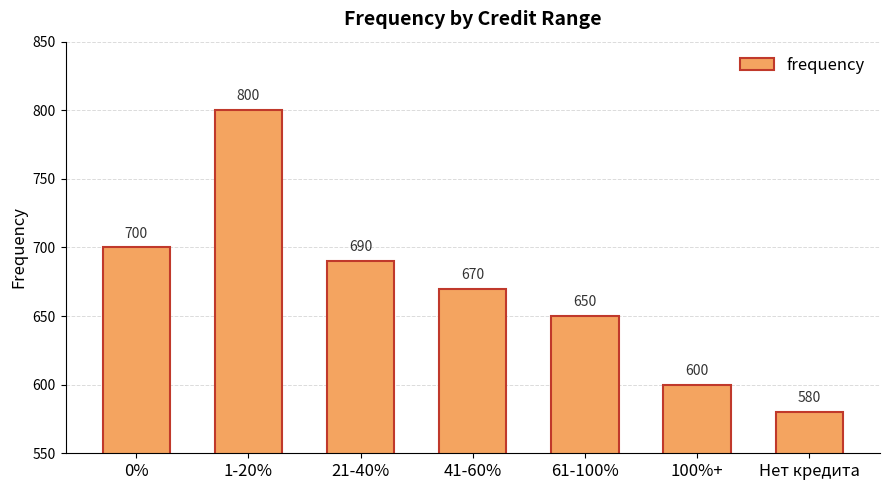

What is the label of the 2nd bar from the right?

100%+